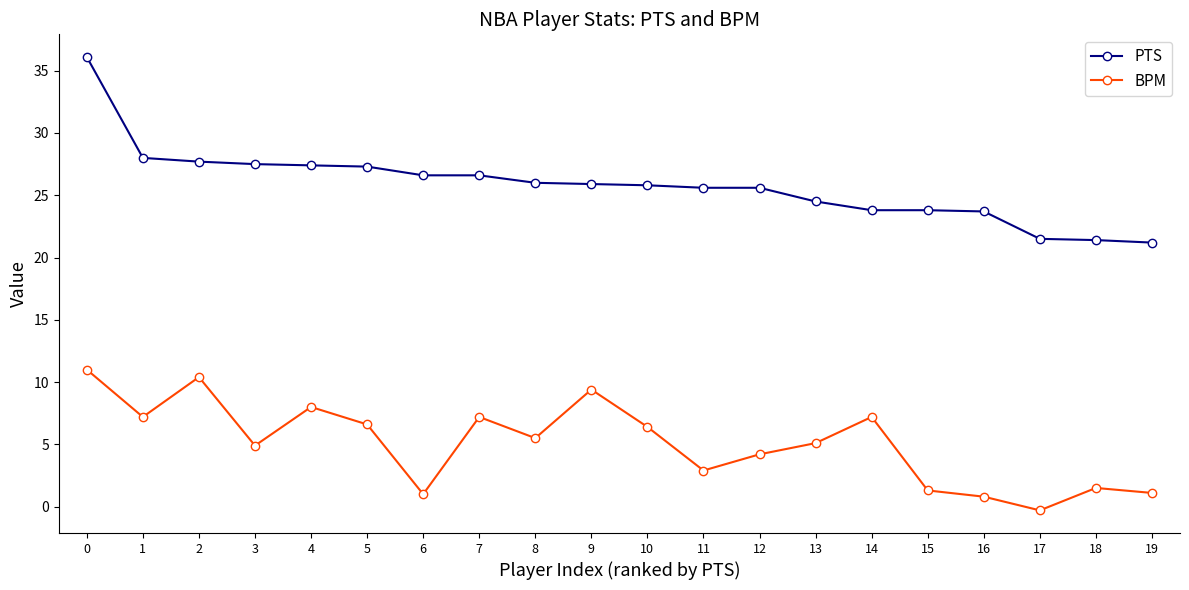

What is the approximate value of BPM at 15?

1.3